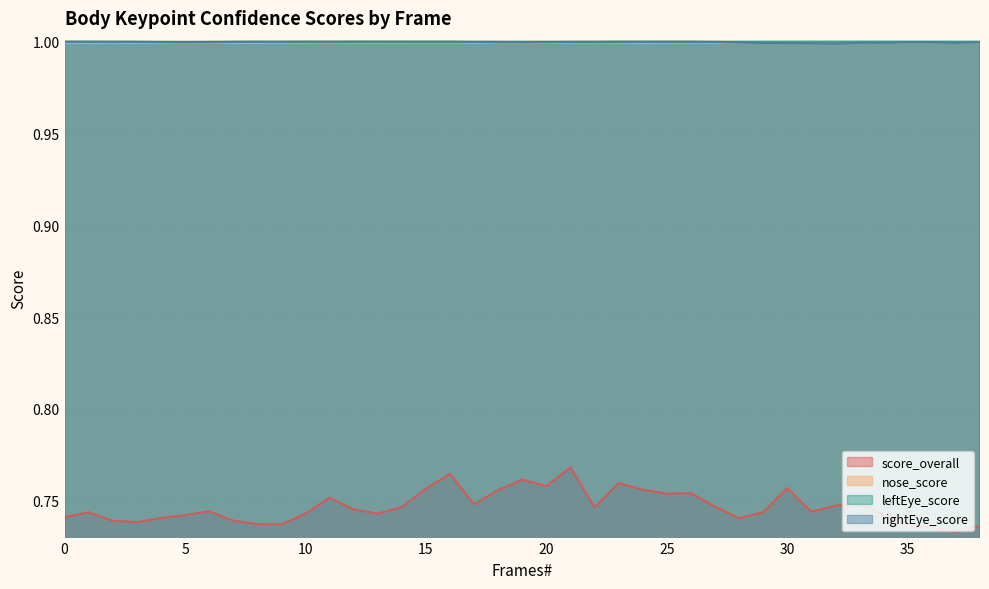

The nose_score series shows 1.0 at 33. True or false?

True